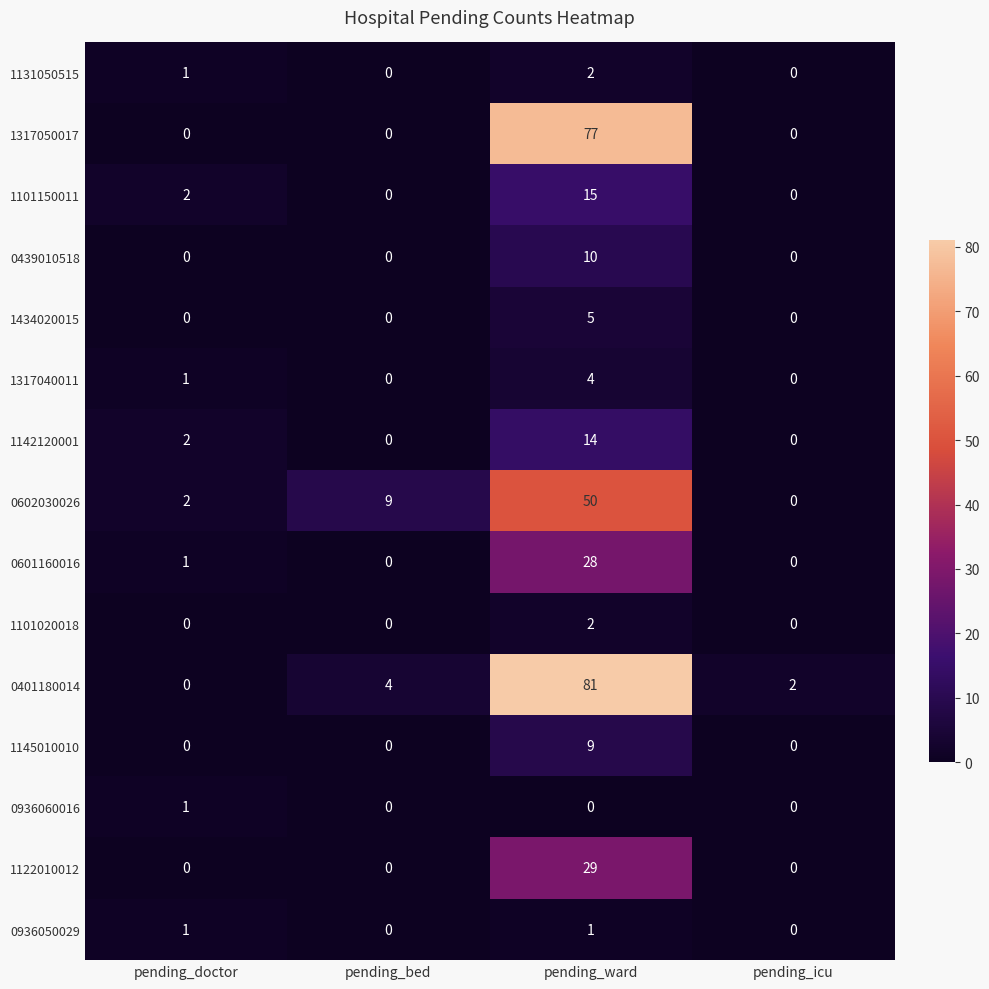

Which series has the widest spread of values?

0401180014